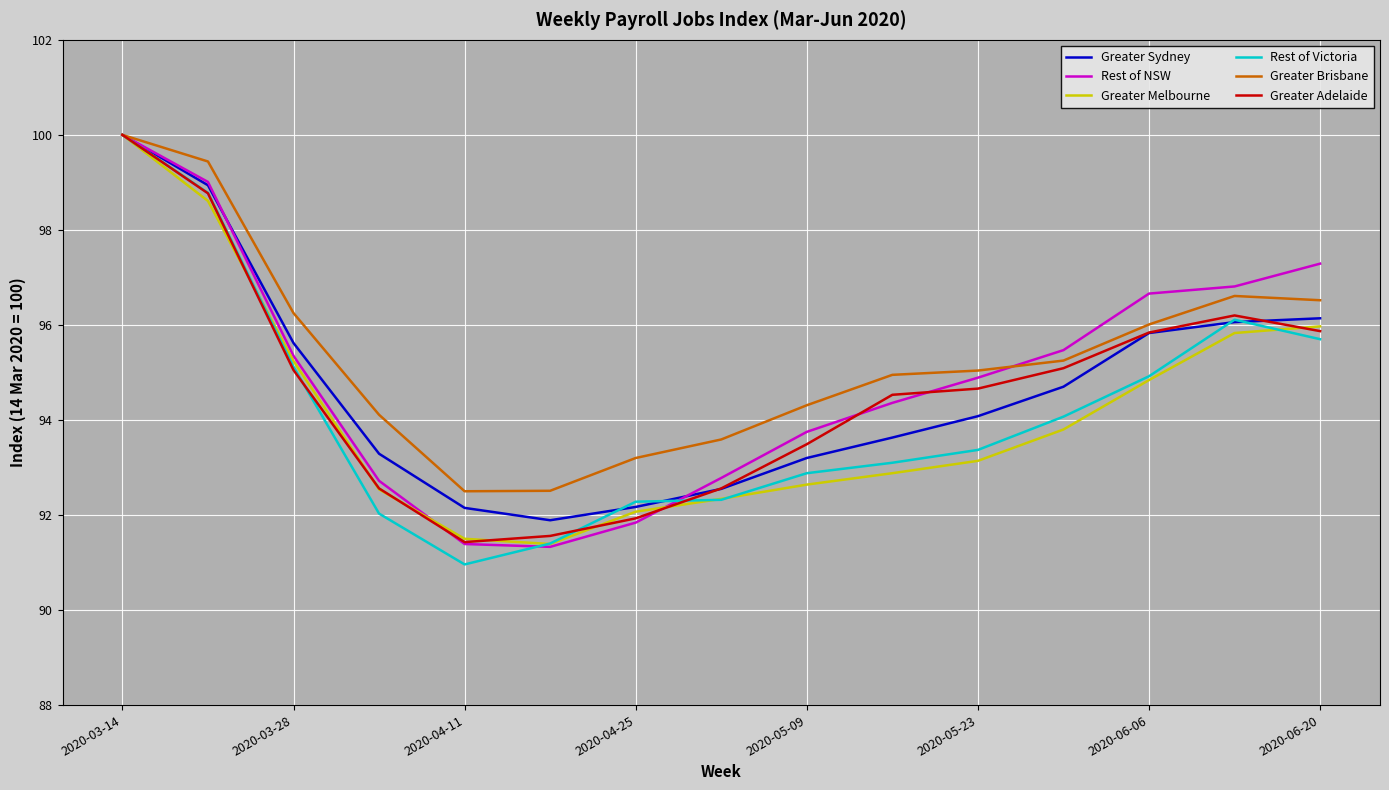

What is the lowest value of the Greater Melbourne series?

91.4